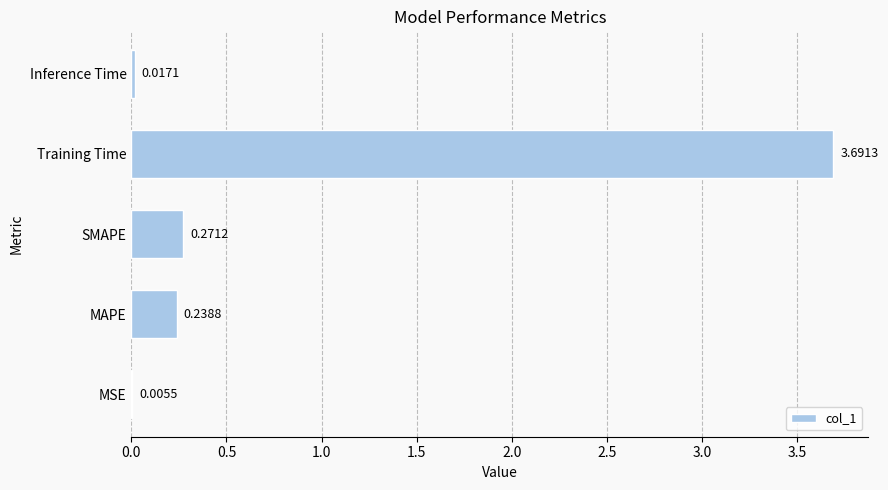

Which has a higher value, MSE or Training Time?

Training Time